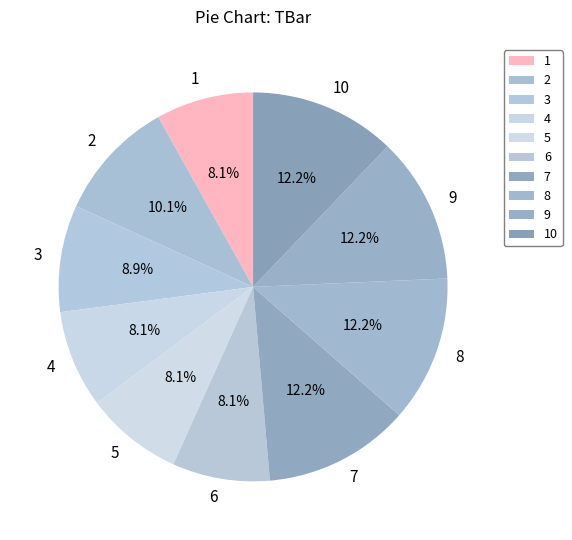

Is there any slice that represents more than half of the pie?

No